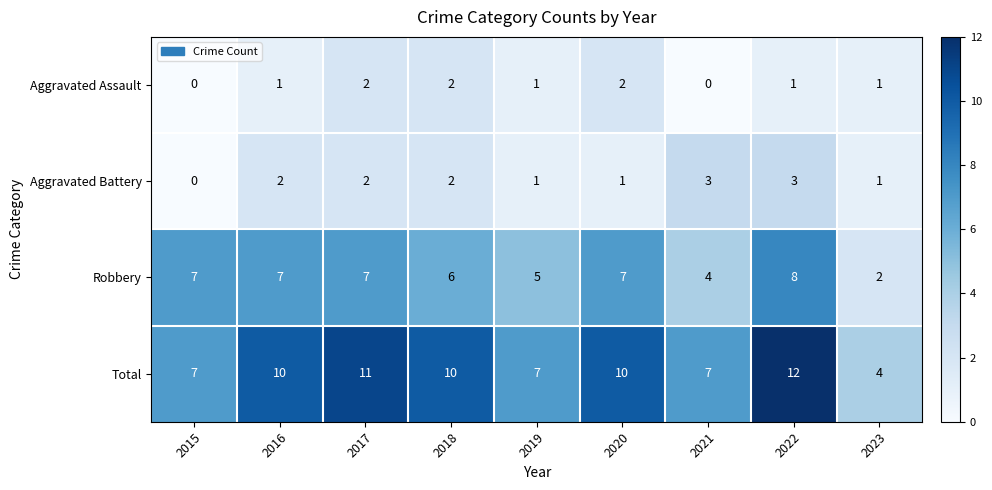

What is the difference between the second highest and second lowest values in the Total series?

4